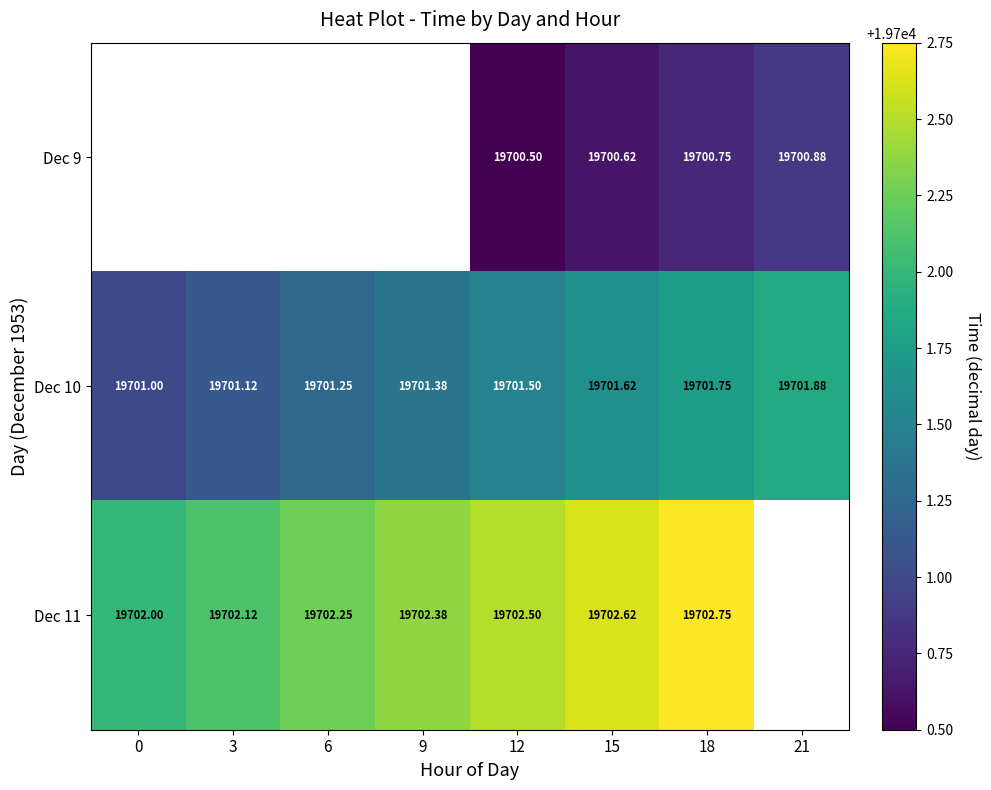

Which label corresponds to the smallest value in the chart?

12